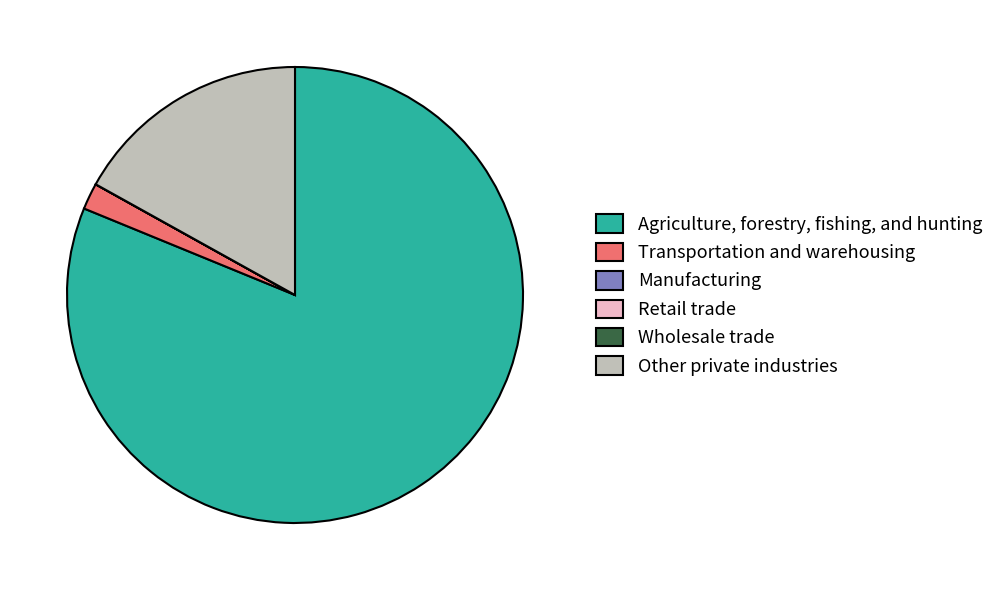

Which has a higher value, Agriculture, forestry, fishing, and hunting or Transportation and warehousing?

Agriculture, forestry, fishing, and hunting